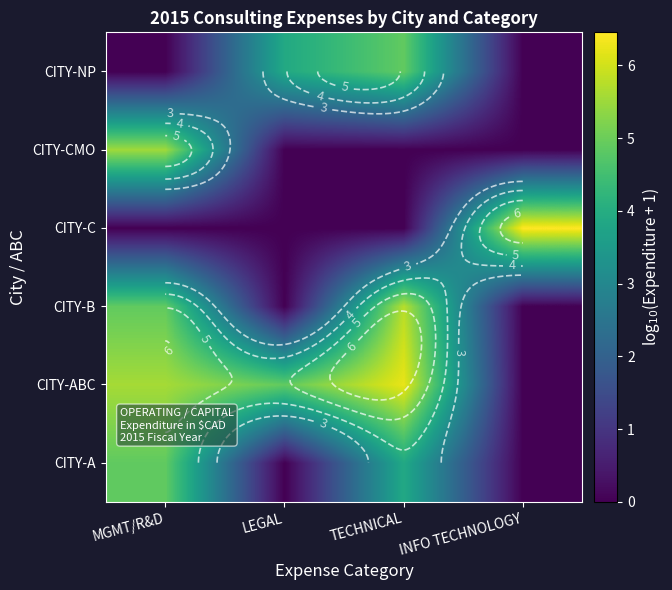

How many data points in CITY-A are less than 3?

2